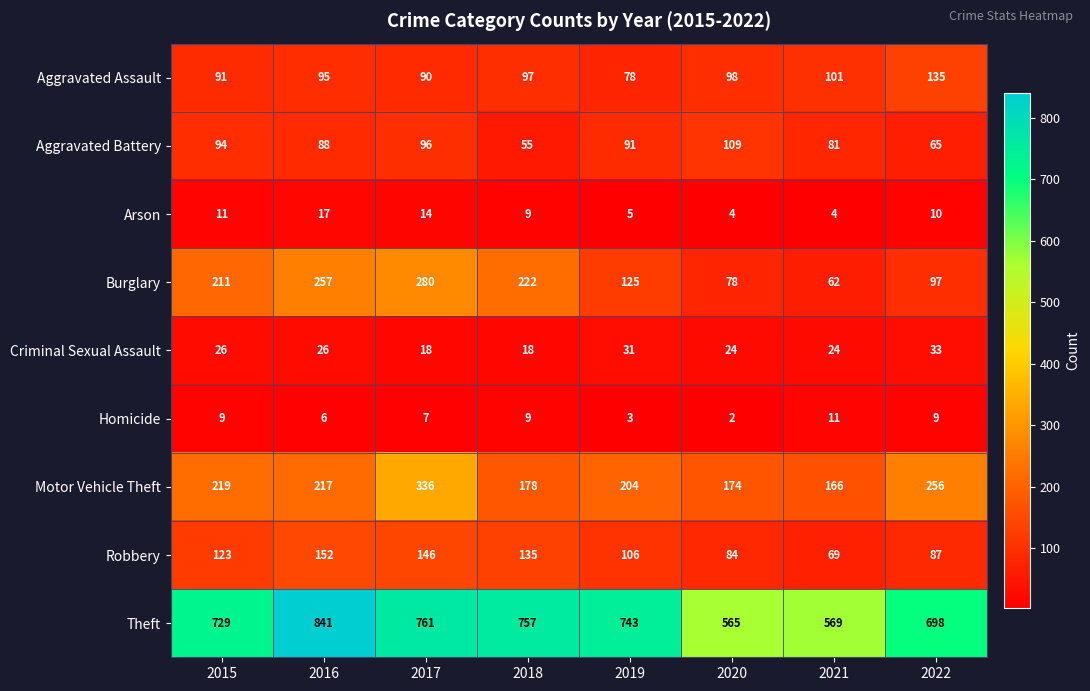

What is the minimum value shown in the chart?

2